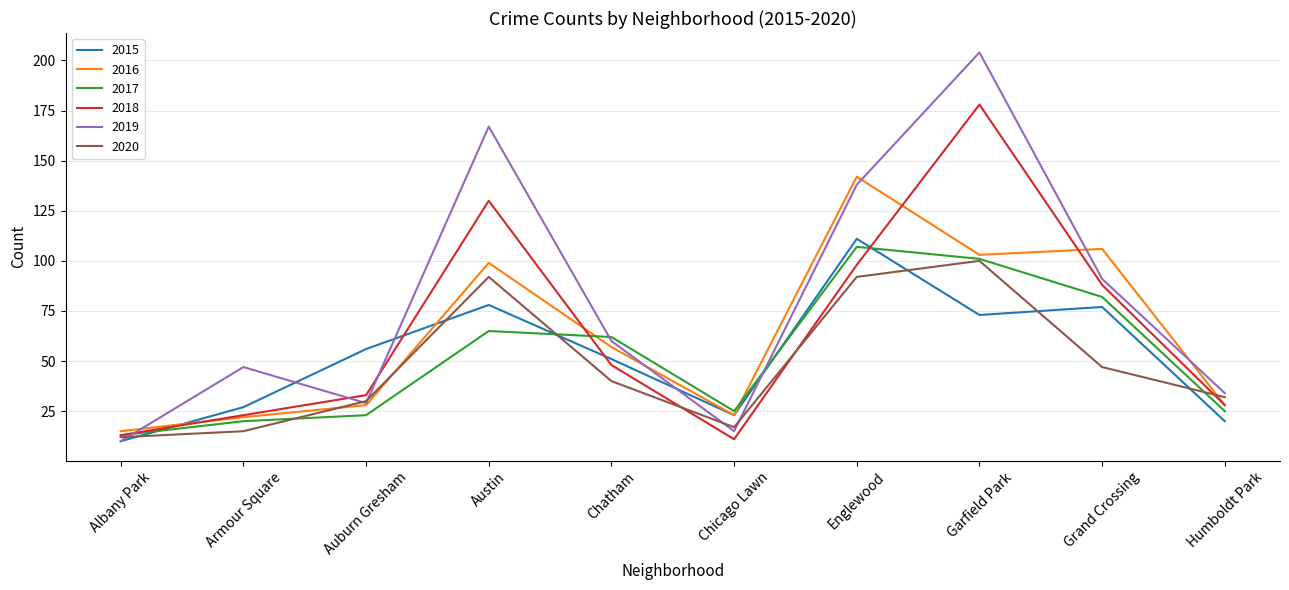

The 2017 series shows 168 at Garfield Park. True or false?

False